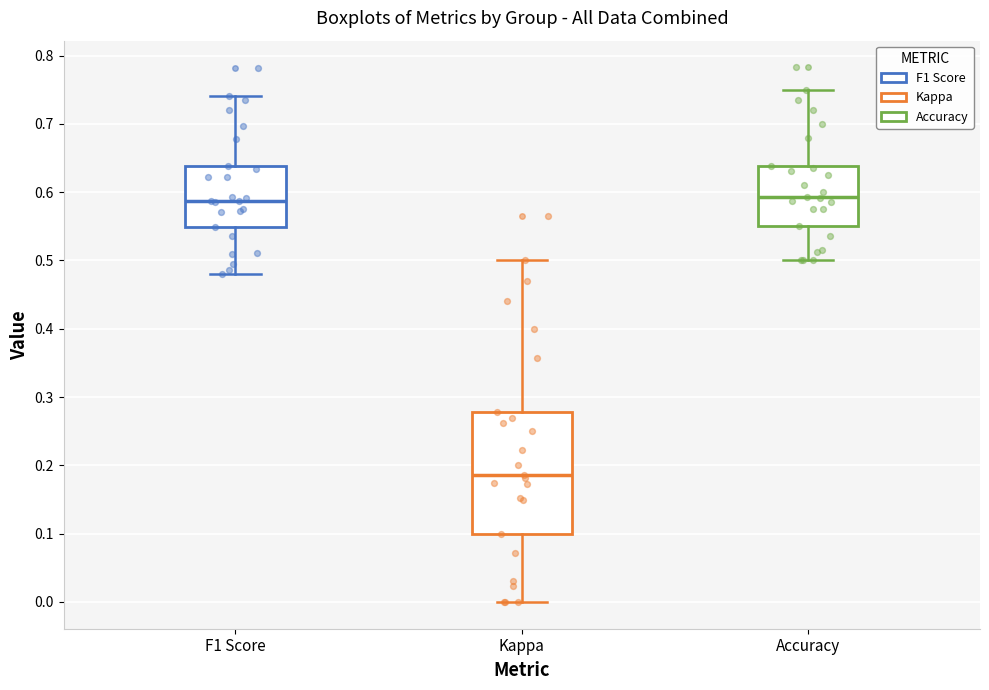

Comparing the boxes themselves (not the whiskers), which one is the tallest?

Kappa